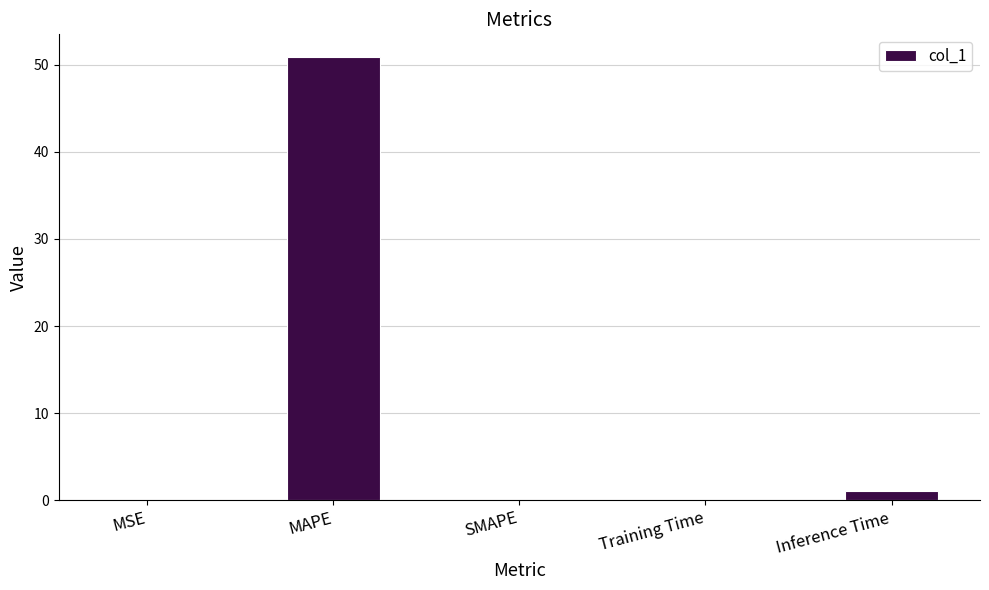

What is the approximate value at MAPE?

50.9